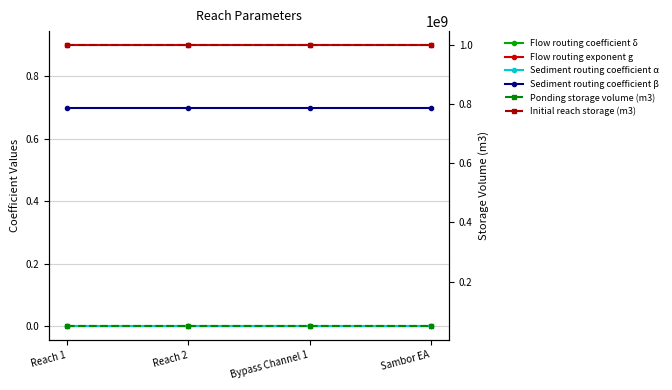

Rank the categories by Flow routing coefficient δ value from lowest to highest.

Reach 1, Reach 2, Bypass Channel 1, Sambor EA